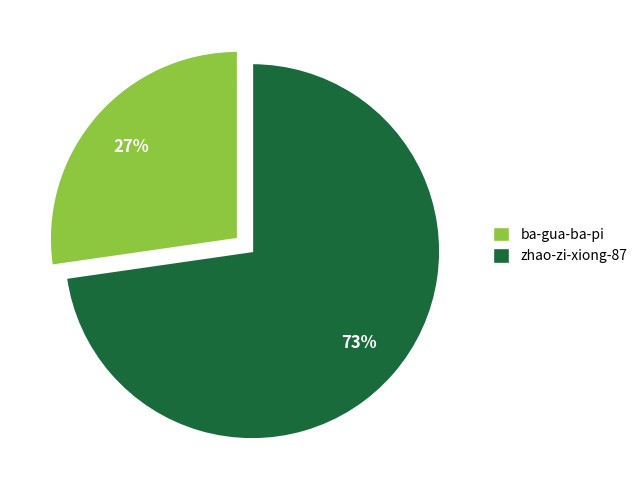

Count the number of slices in the pie.

2